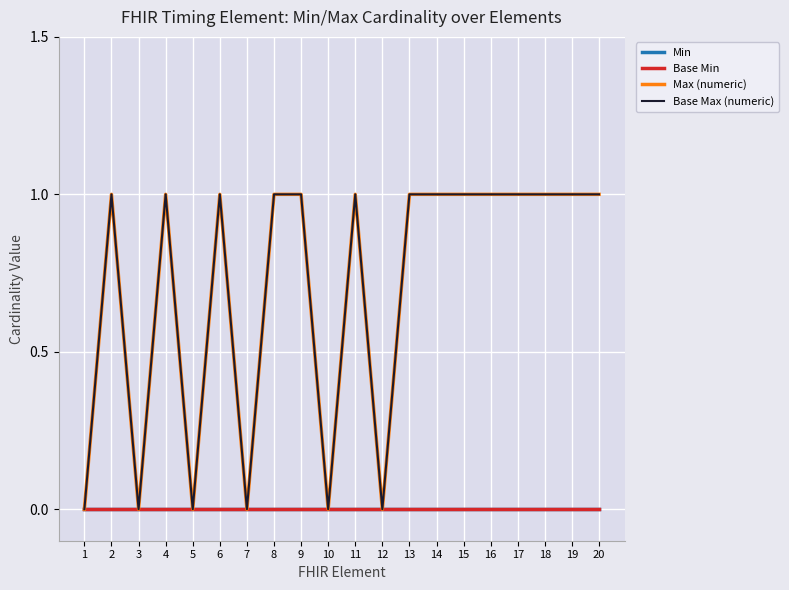

At which label does Base Min reach its peak?

1